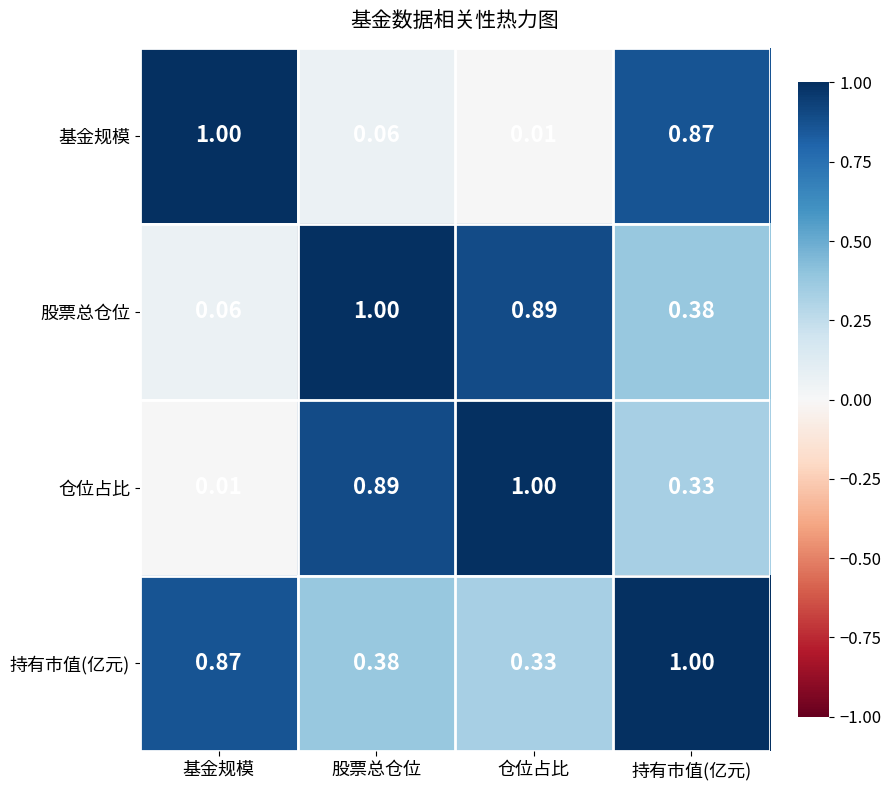

Is the value of 股票总仓位 at 基金规模 greater than the value of 持有市值(亿元) at 基金规模?

No